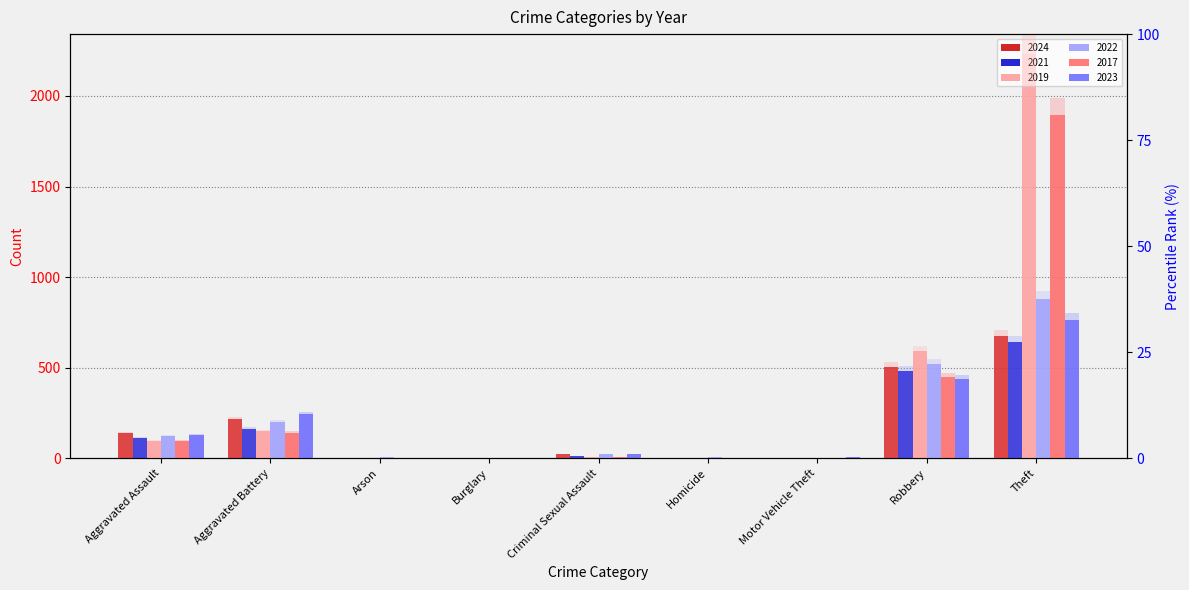

Reading left to right, extract all data points from this chart.

2024 %ile: Aggravated Assault=6.2	Aggravated Battery=9.7	Arson=0.0	Burglary=0.1	Criminal Sexual Assault=1.1	Homicide=0.2	Motor Vehicle Theft=0.1	Robbery=22.6	Theft=30.3
2021 %ile: Aggravated Assault=4.9	Aggravated Battery=7.3	Arson=0.1	Burglary=0.0	Criminal Sexual Assault=0.6	Homicide=0.2	Motor Vehicle Theft=0.1	Robbery=21.7	Theft=28.8
2019 %ile: Aggravated Assault=4.4	Aggravated Battery=6.6	Arson=0.0	Burglary=0.0	Criminal Sexual Assault=0.4	Homicide=0.1	Motor Vehicle Theft=0.0	Robbery=26.5	Theft=100.0
2022 %ile: Aggravated Assault=5.4	Aggravated Battery=9.1	Arson=0.2	Burglary=0.0	Criminal Sexual Assault=1.1	Homicide=0.3	Motor Vehicle Theft=0.1	Robbery=23.4	Theft=39.5
2017 %ile: Aggravated Assault=4.3	Aggravated Battery=6.4	Arson=0.0	Burglary=0.1	Criminal Sexual Assault=0.4	Homicide=0.0	Motor Vehicle Theft=0.1	Robbery=20.0	Theft=85.0
2023 %ile: Aggravated Assault=5.8	Aggravated Battery=10.9	Arson=0.1	Burglary=0.0	Criminal Sexual Assault=1.0	Homicide=0.1	Motor Vehicle Theft=0.3	Robbery=19.7	Theft=34.3